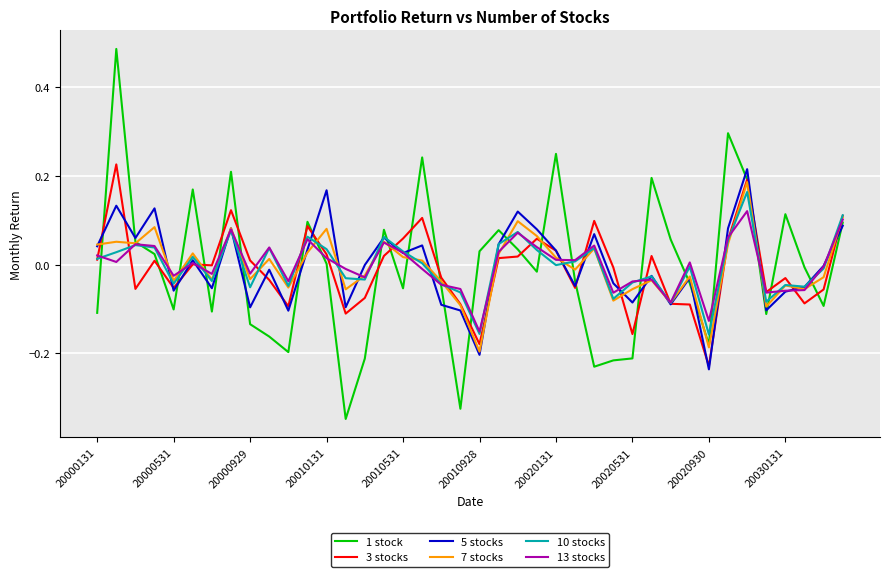

Which series has the widest spread of values?

1 stock